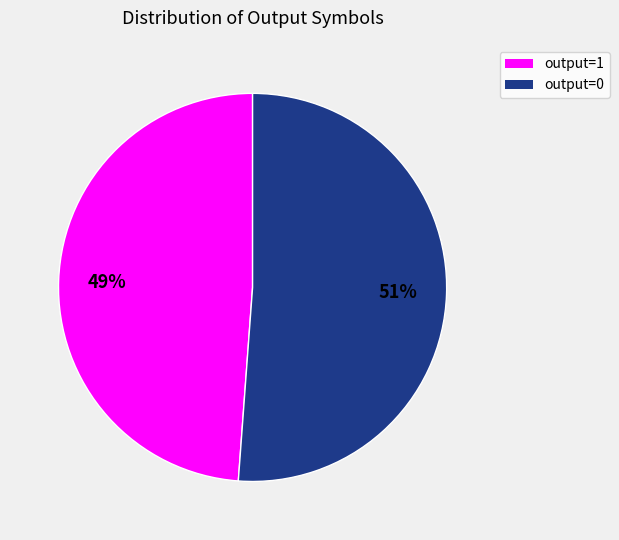

How many segments does this pie chart have?

2